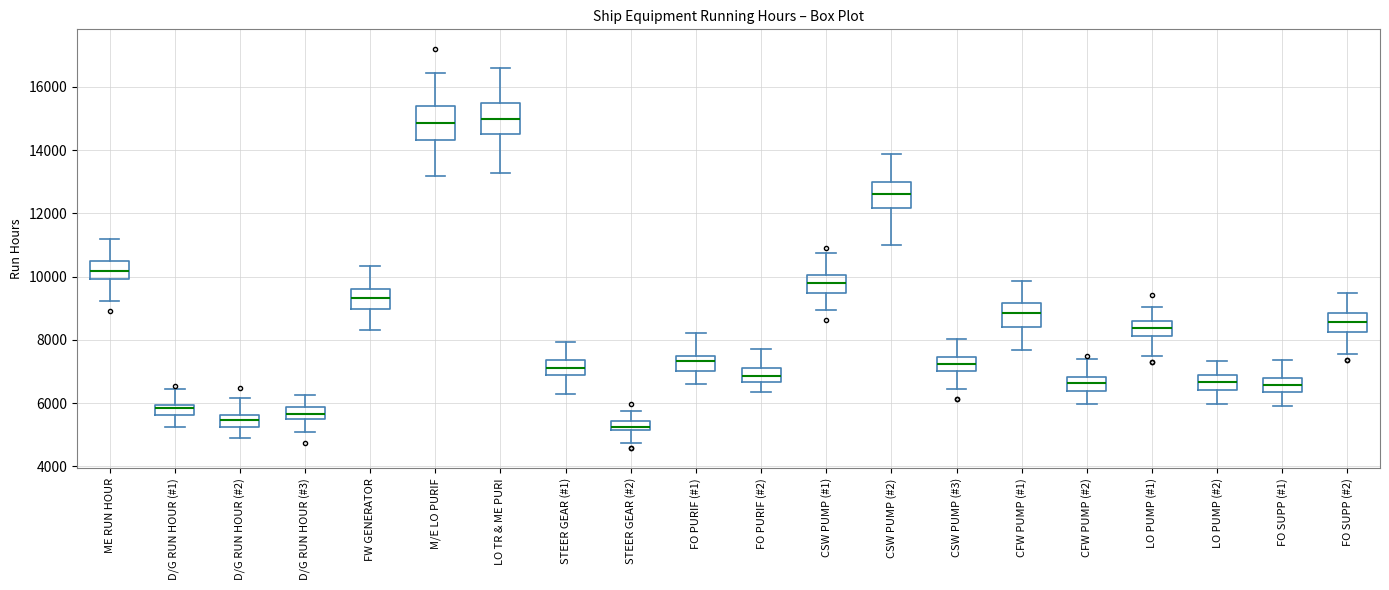

Reading left to right, transcribe this box plot: for each box, give where its median line is, the range the box spans, and where its two whiskers end, as read against the y-axis. The values are not printed on the chart, so give them approximately, as read against the axis.

ME RUN HOUR: median 10200, box 10000 to 10600, whiskers 9200 to 11200
D/G RUN HOUR (#1): median 5800, box 5600 to 6000, whiskers 5200 to 6400
D/G RUN HOUR (#2): median 5400, box 5200 to 5600, whiskers 4800 to 6200
D/G RUN HOUR (#3): median 5600, box 5400 to 5800, whiskers 5000 to 6200
FW GENERATOR: median 9400, box 9000 to 9600, whiskers 8400 to 10400
M/E LO PURIF: median 14800, box 14400 to 15400, whiskers 13200 to 16400
LO TR & ME PURI: median 15000, box 14600 to 15400, whiskers 13200 to 16600
STEER GEAR (#1): median 7200, box 6800 to 7400, whiskers 6200 to 8000
STEER GEAR (#2): median 5200 (inside the box), box 5200 to 5400, whiskers 4800 to 5800
FO PURIF (#1): median 7400 (inside the box), box 7000 to 7400, whiskers 6600 to 8200
FO PURIF (#2): median 6800, box 6600 to 7200, whiskers 6400 to 7600
CSW PUMP (#1): median 9800, box 9400 to 10000, whiskers 9000 to 10800
CSW PUMP (#2): median 12600, box 12200 to 13000, whiskers 11000 to 13800
CSW PUMP (#3): median 7200, box 7000 to 7400, whiskers 6400 to 8000
CFW PUMP (#1): median 8800, box 8400 to 9200, whiskers 7600 to 9800
CFW PUMP (#2): median 6600, box 6400 to 6800, whiskers 6000 to 7400
LO PUMP (#1): median 8400, box 8200 to 8600, whiskers 7400 to 9000
LO PUMP (#2): median 6600, box 6400 to 6800, whiskers 6000 to 7400
FO SUPP (#1): median 6600, box 6400 to 6800, whiskers 6000 to 7400
FO SUPP (#2): median 8600, box 8200 to 8800, whiskers 7600 to 9400